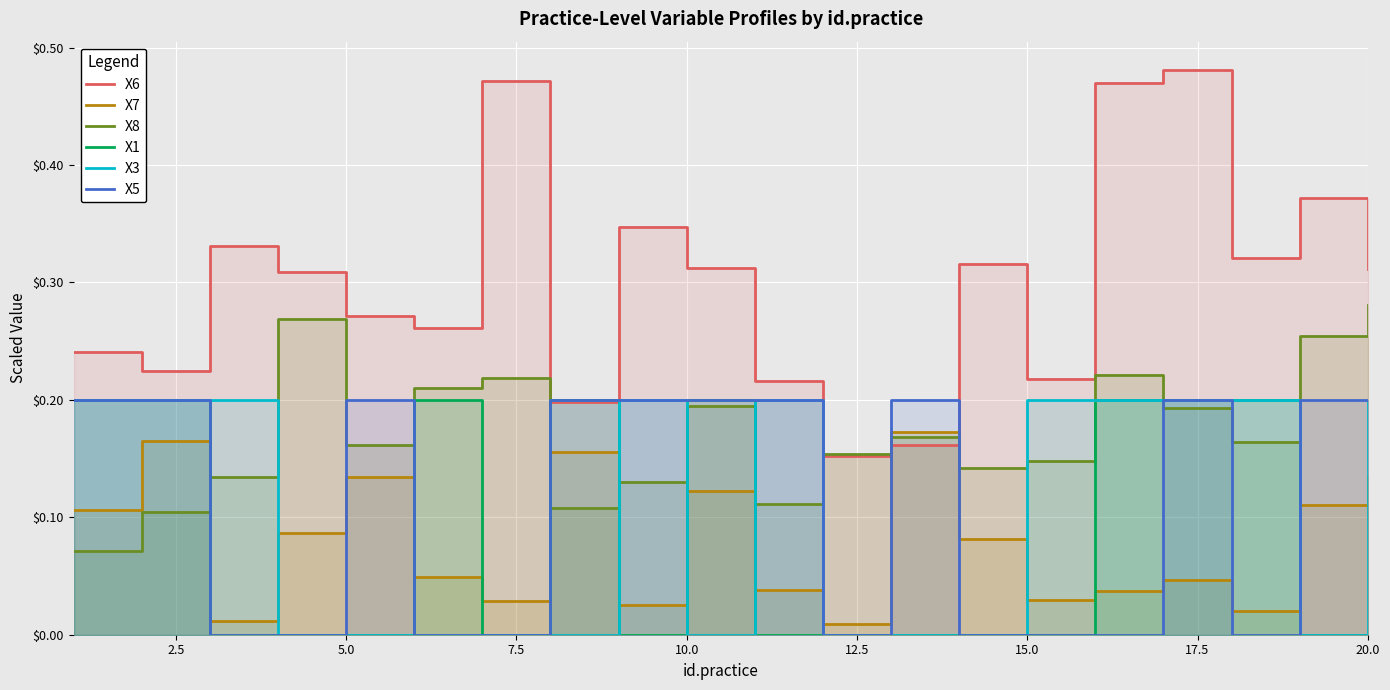

What is the difference between the maximum and second lowest values in the X8 series?

0.2